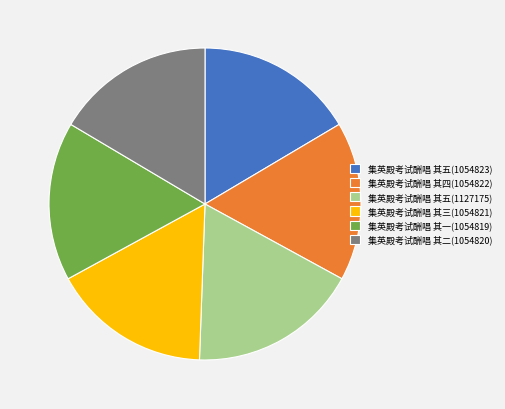

Is the sum of 集英殿考试酬唱 其三(1054821) and 集英殿考试酬唱 其一(1054819) greater than half?

No